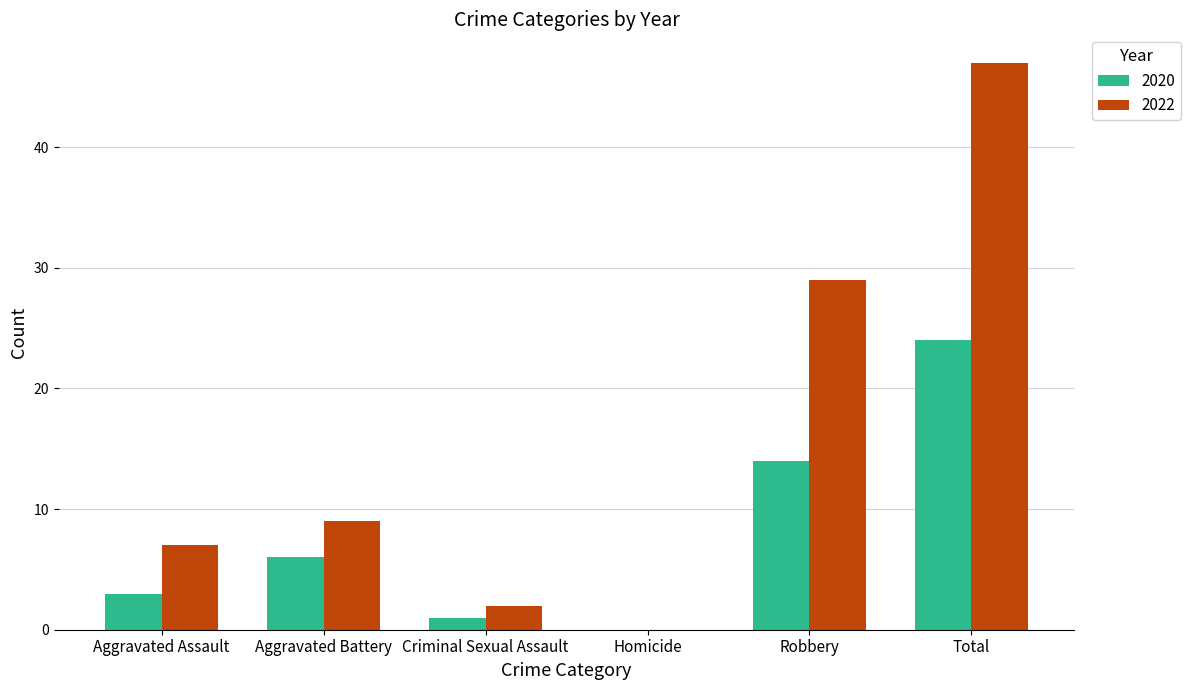

What is the total value across all series at Robbery?

43